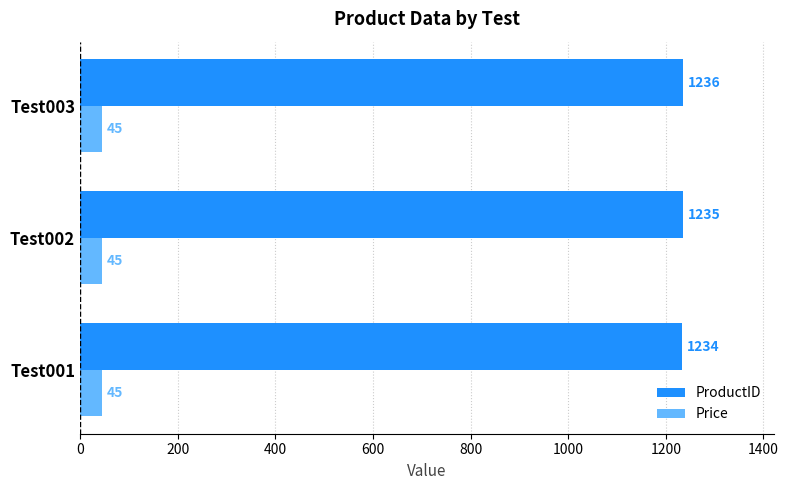

List the series in order of their overall mean, lowest first.

Price, ProductID